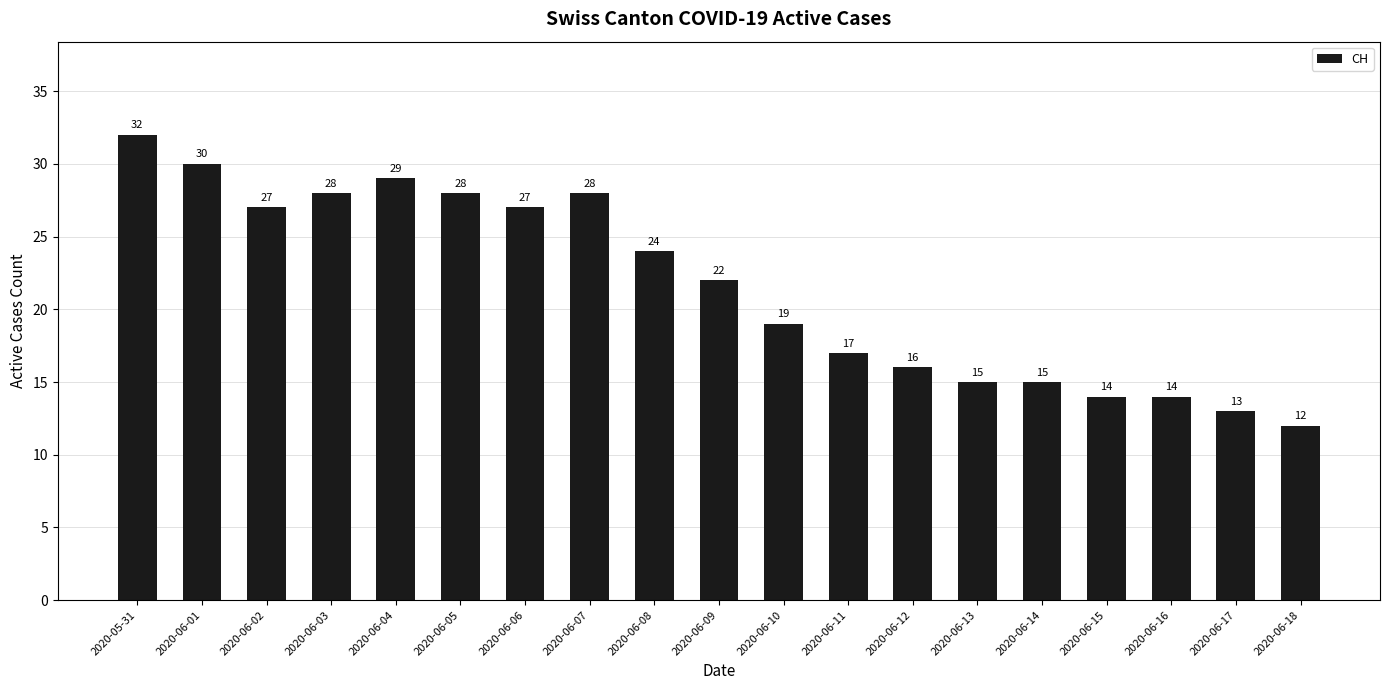

How many data points are less than 22?

9